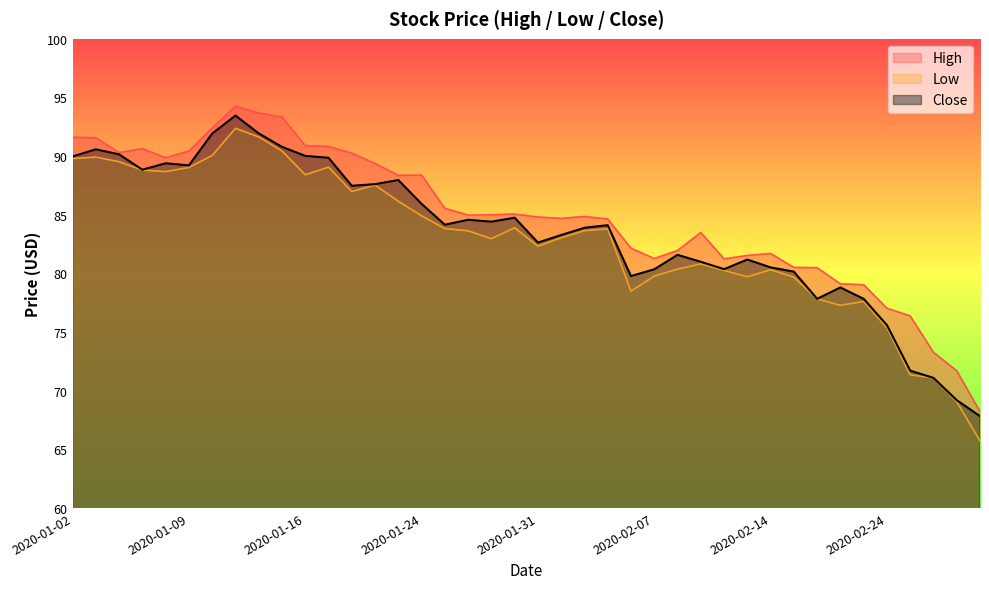

Where does the Close series first go above 84?

2020-01-02